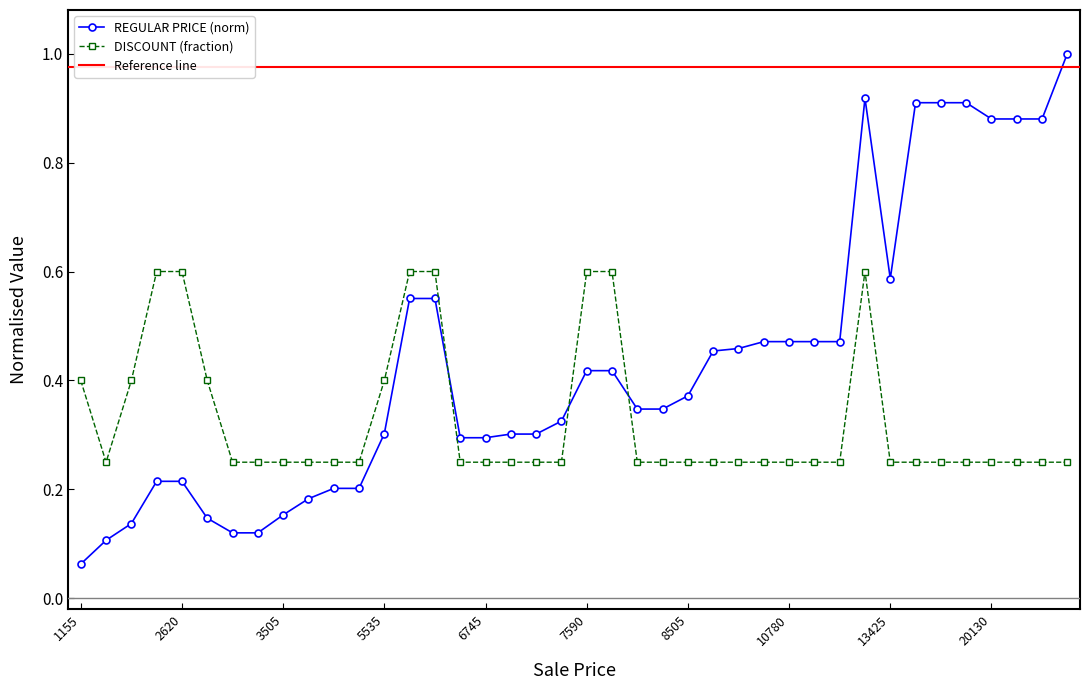

Which series has the widest spread of values?

REGULAR PRICE